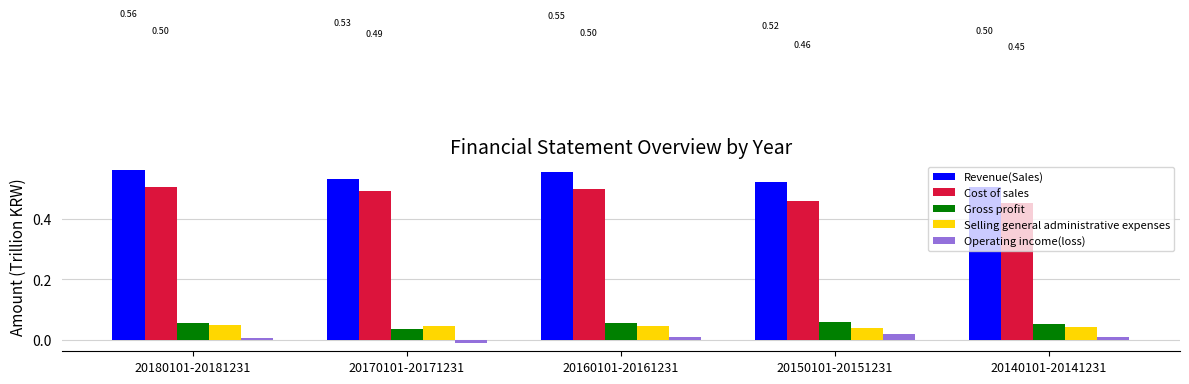

At which label is Cost of sales closest to 0?

20140101-20141231